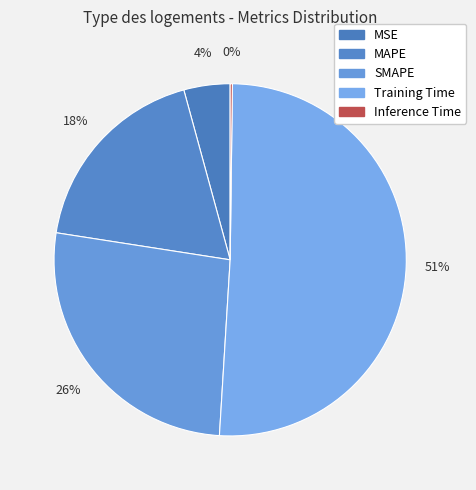

Count the number of slices in the pie.

5